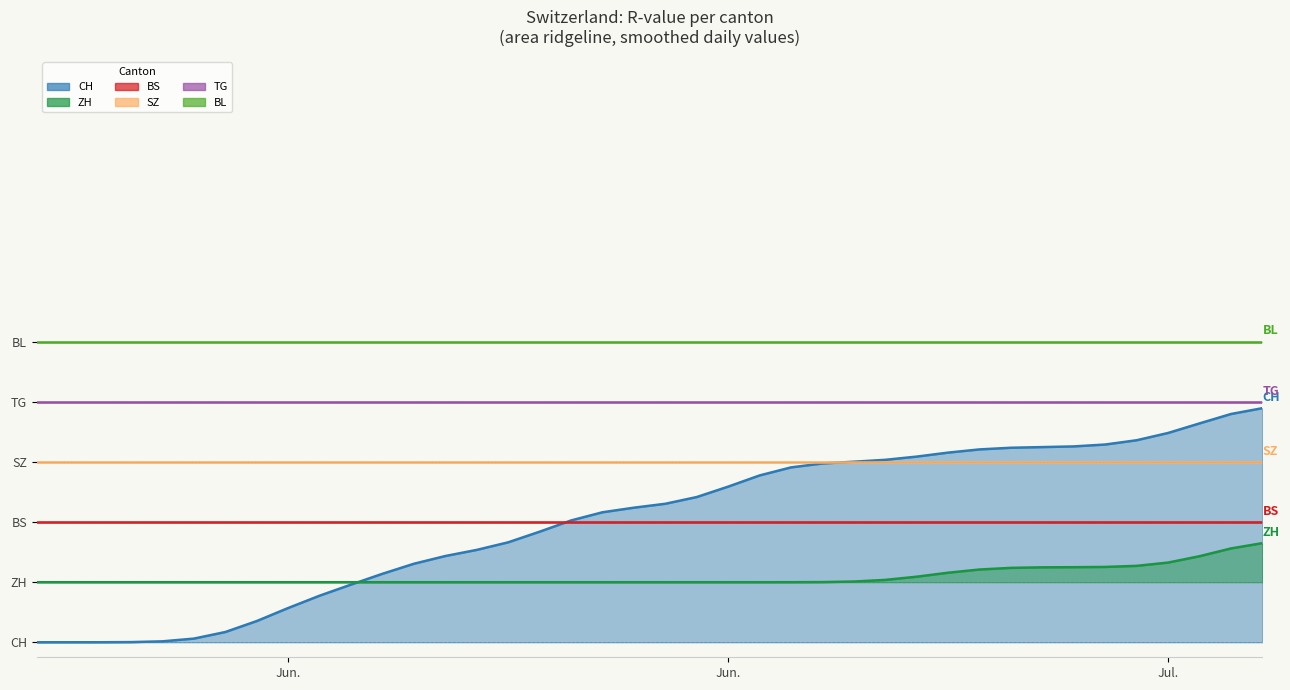

What is the approximate value of CH at 2020-07-06, to the nearest 10?

10